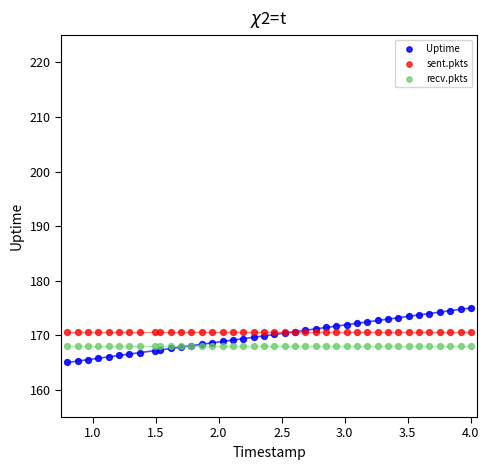

What are all the series names shown in the legend?

Uptime, sent.pkts, recv.pkts